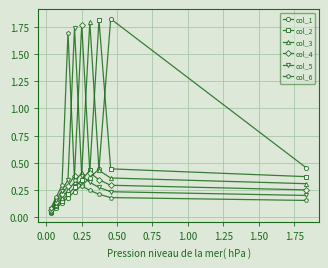

In col_1, how many points are higher than both neighbors (excluding endpoints)?

1